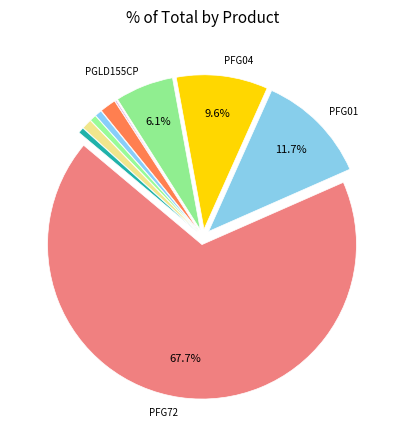

Which slice is the smallest?

LE37BC